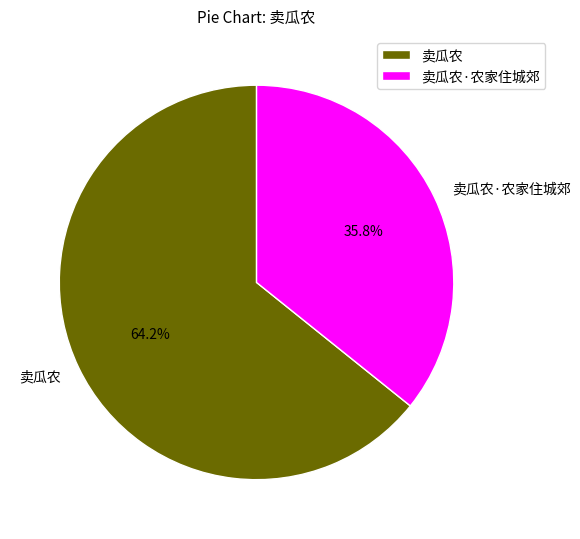

What percentage is the 卖瓜农·农家住城郊 slice, to the nearest percent?

36%